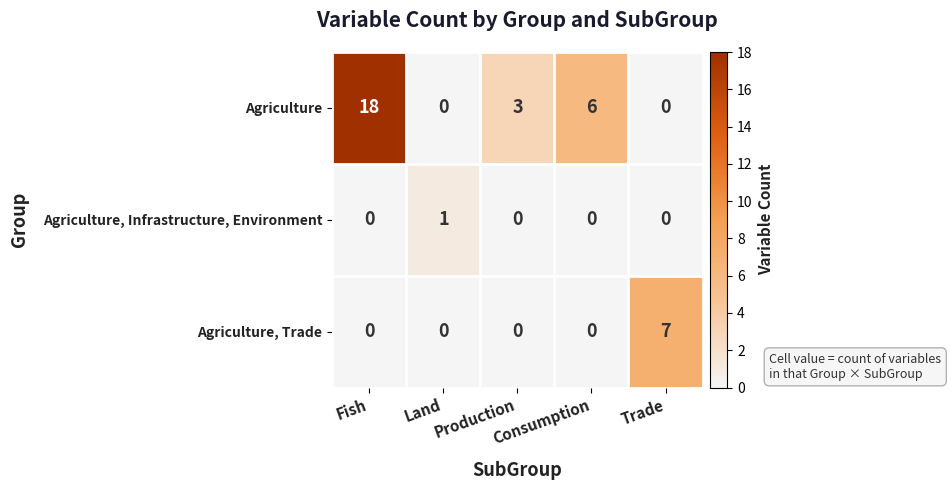

What is the sum of all Agriculture values?

27